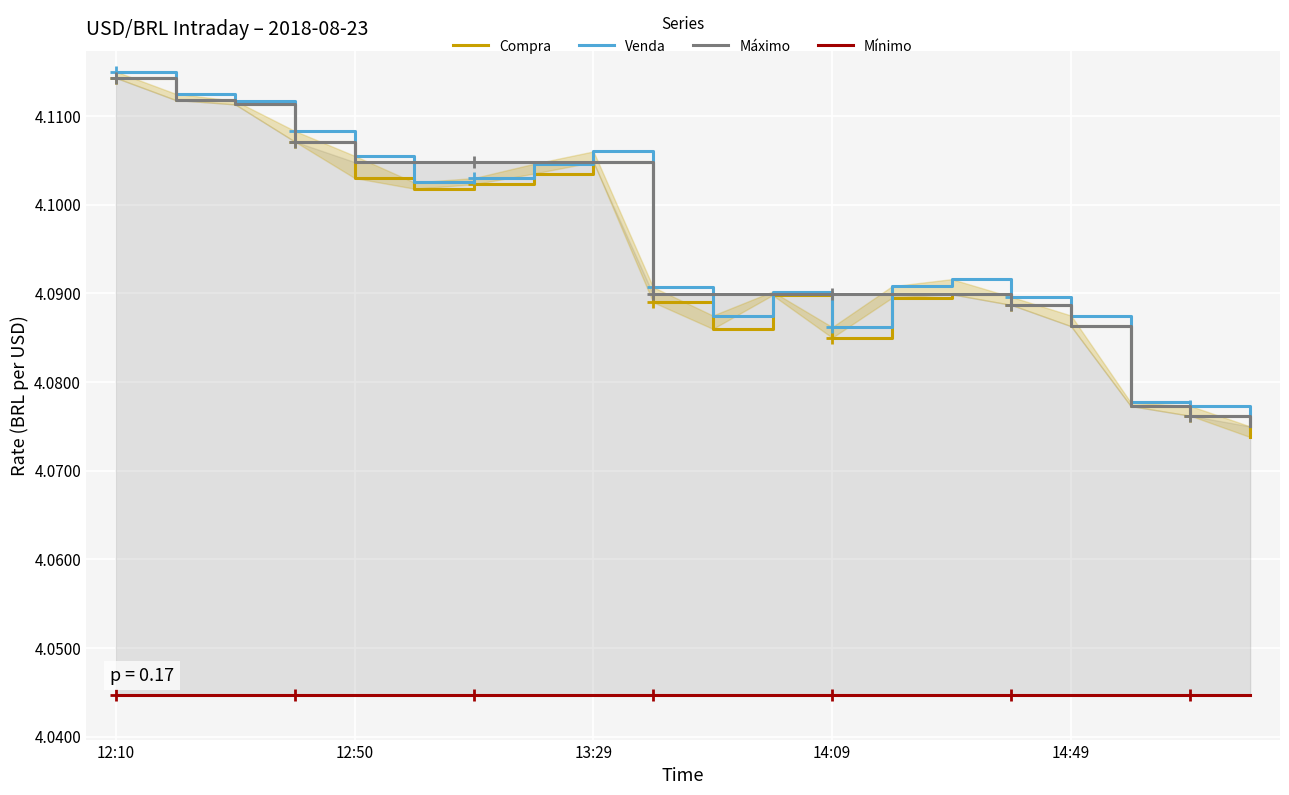

True or false: Venda has more than 2 interior local peaks.

True